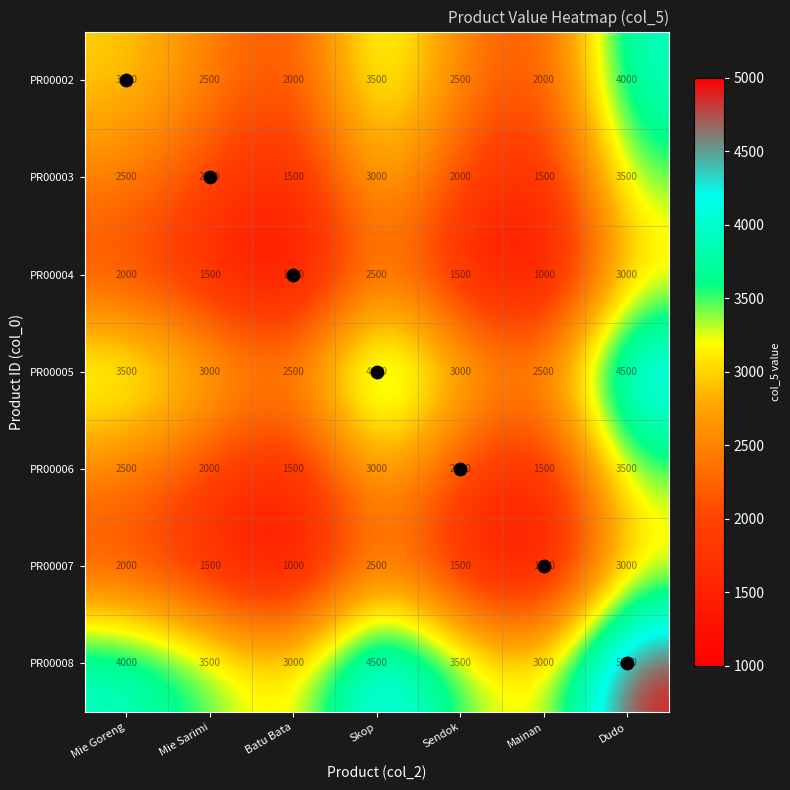

What is the total value across all series at Mainan?

12500